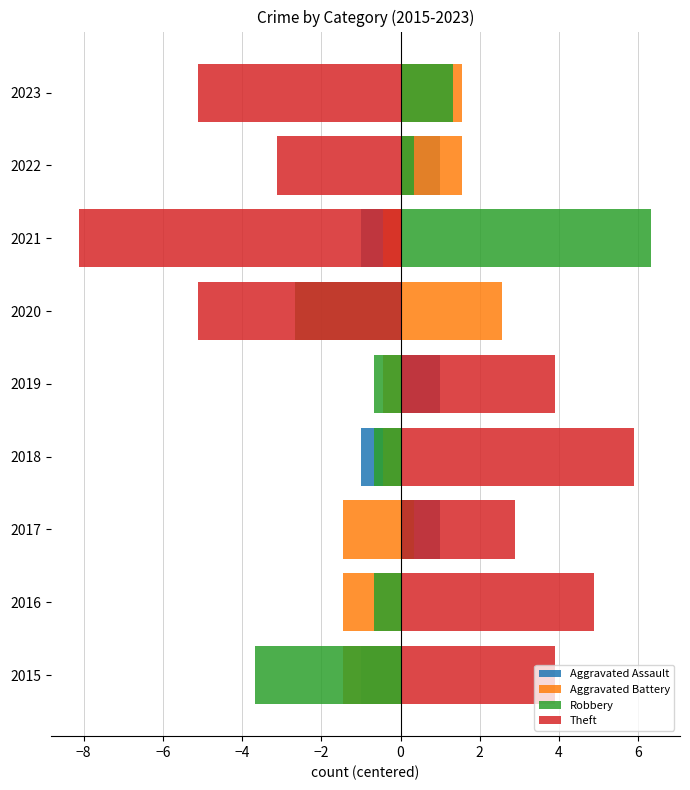

The Aggravated Battery series shows 1.6 at 2023. True or false?

True